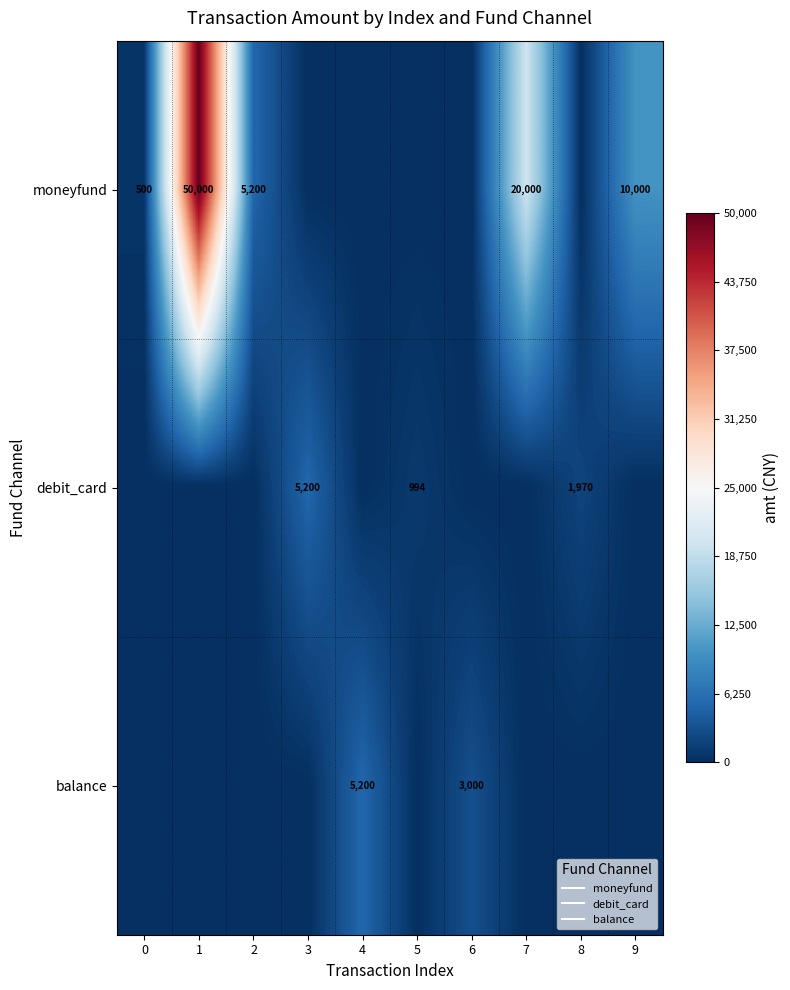

What is the highest value of the debit_card series?

5200